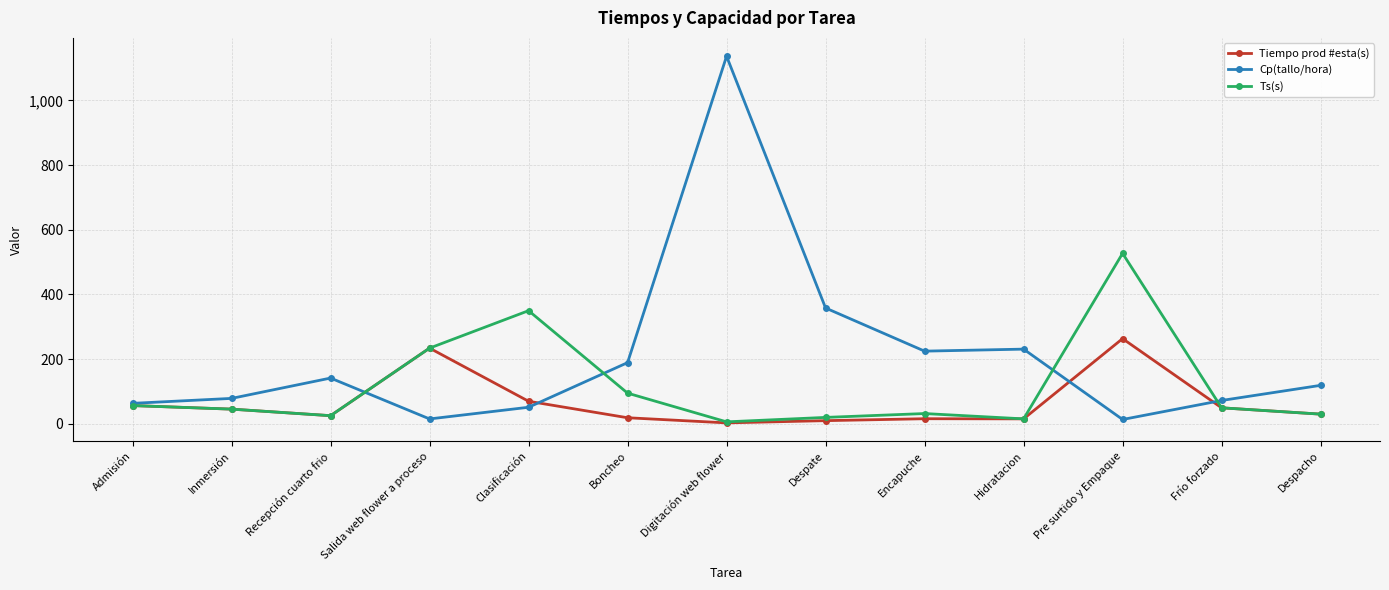

List the series in order of their overall mean, lowest first.

Tiempo prod #esta(s), Ts(s), Cp(tallo/hora)